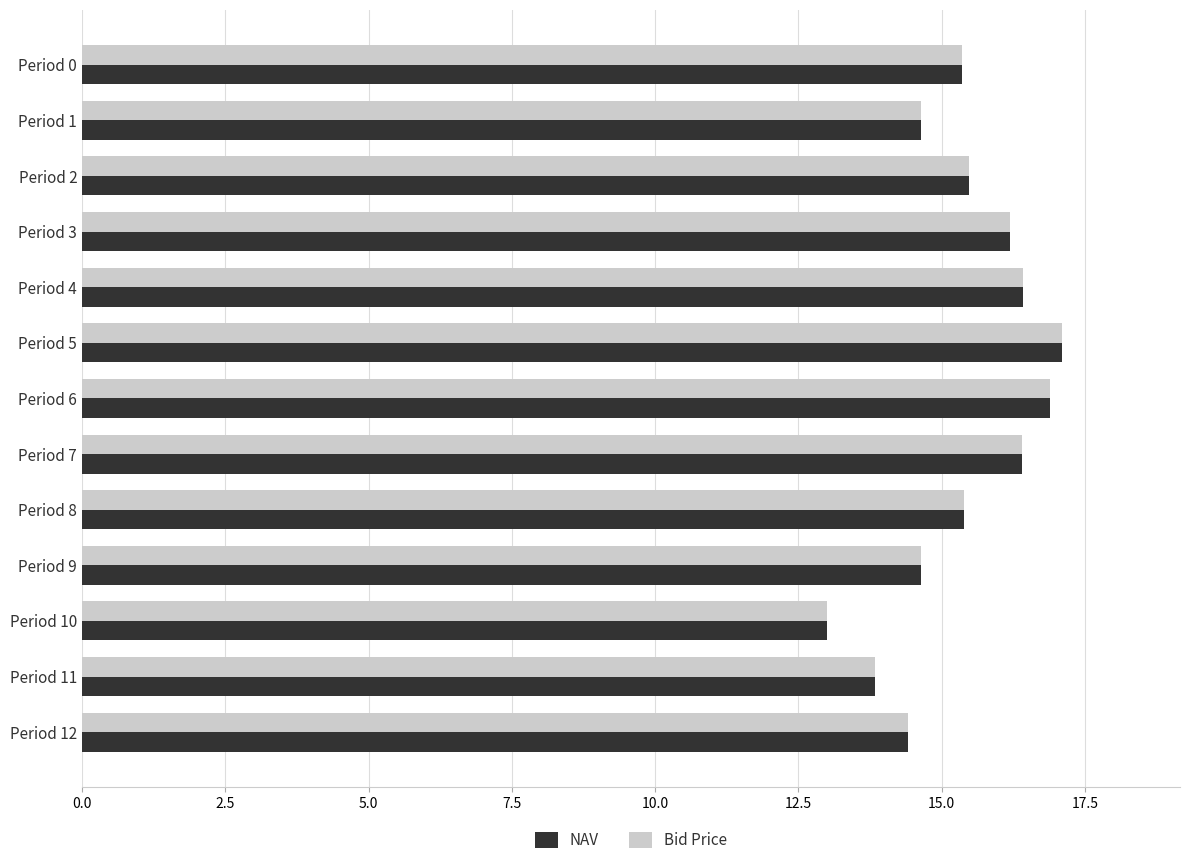

What is the difference between the maximum and minimum values in the Bid Price series?

4.1